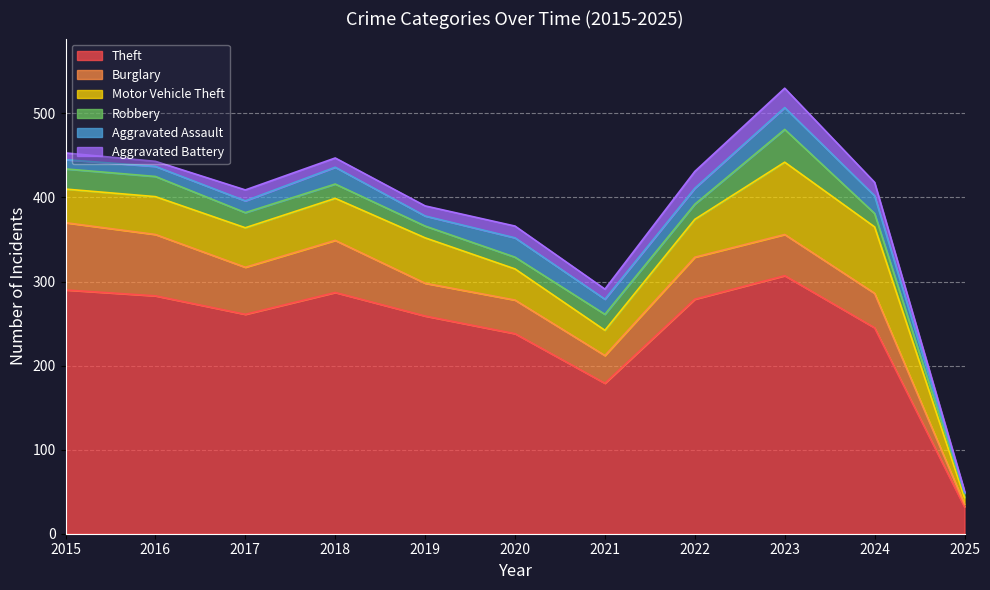

Reading right to left, extract all data points from this chart.

Theft: 32	245	307	279	179	238	259	287	261	283	290
Burglary: 3	41	49	50	33	40	39	62	56	73	80
Motor Vehicle Theft: 8	79	86	45	30	37	54	50	47	45	40
Robbery: 5	16	39	18	19	14	14	17	18	24	24
Aggravated Assault: 1	21	26	19	18	23	12	20	14	12	11
Aggravated Battery: 2	16	23	20	12	14	12	11	13	6	8